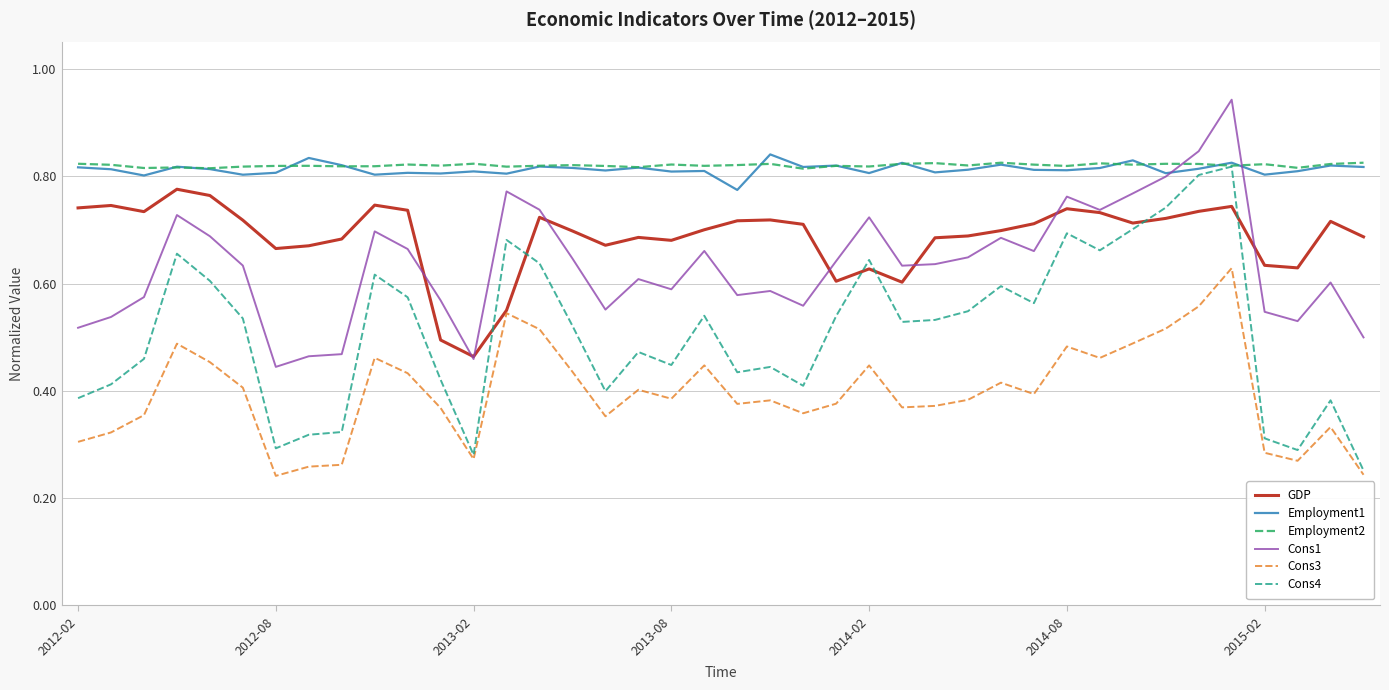

True or false: GDP and Employment1 intersect in this chart.

False